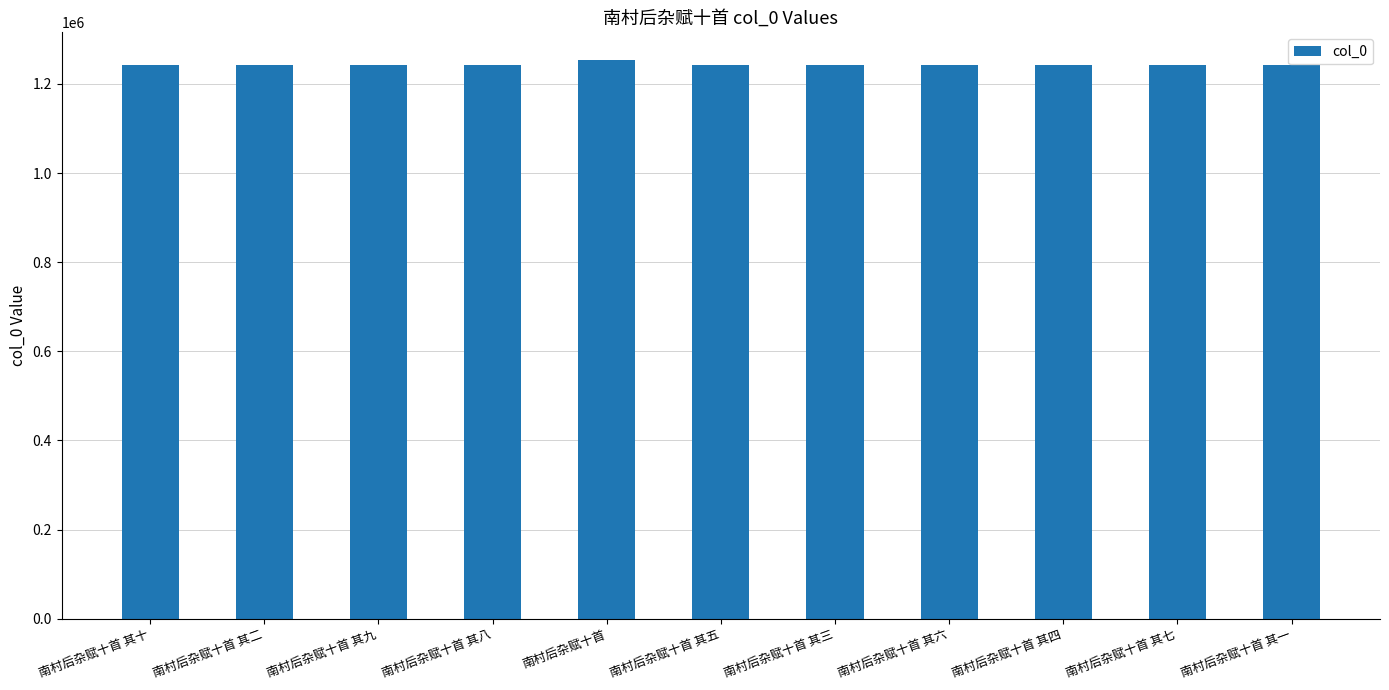

The value at 南村后杂赋十首 其五 is 443572. True or false?

False